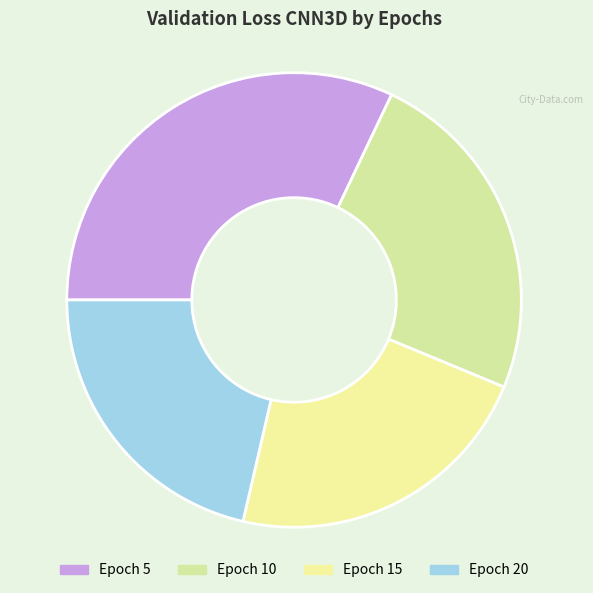

To the nearest percent, what is the average slice percentage?

25%